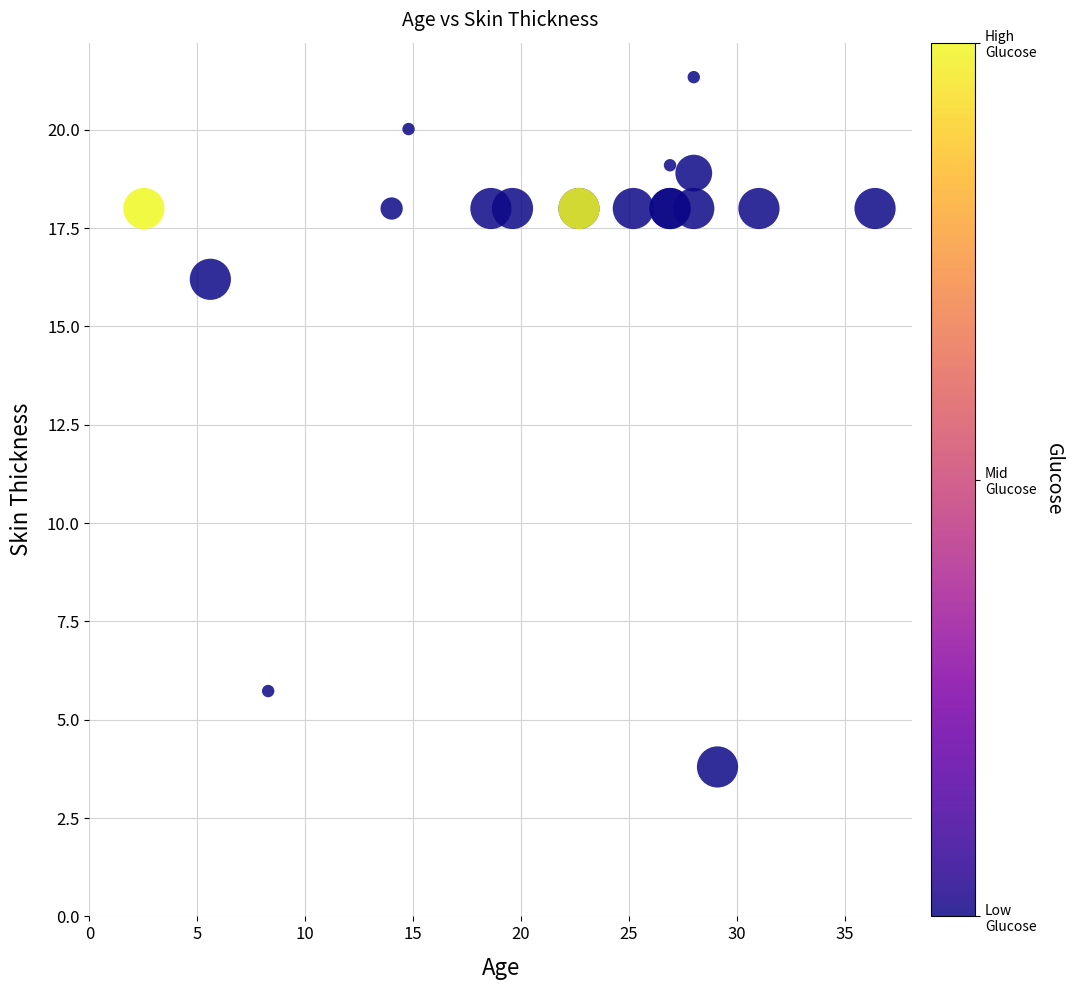

What Y value in the scatter plot is closest to 12?

16.2